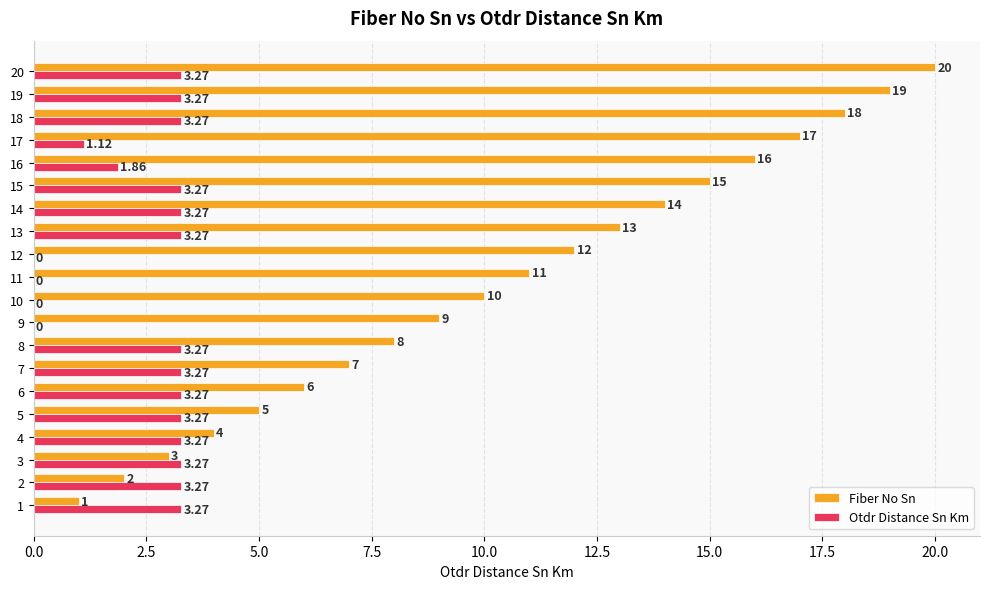

Which category has the highest value across all series?

20